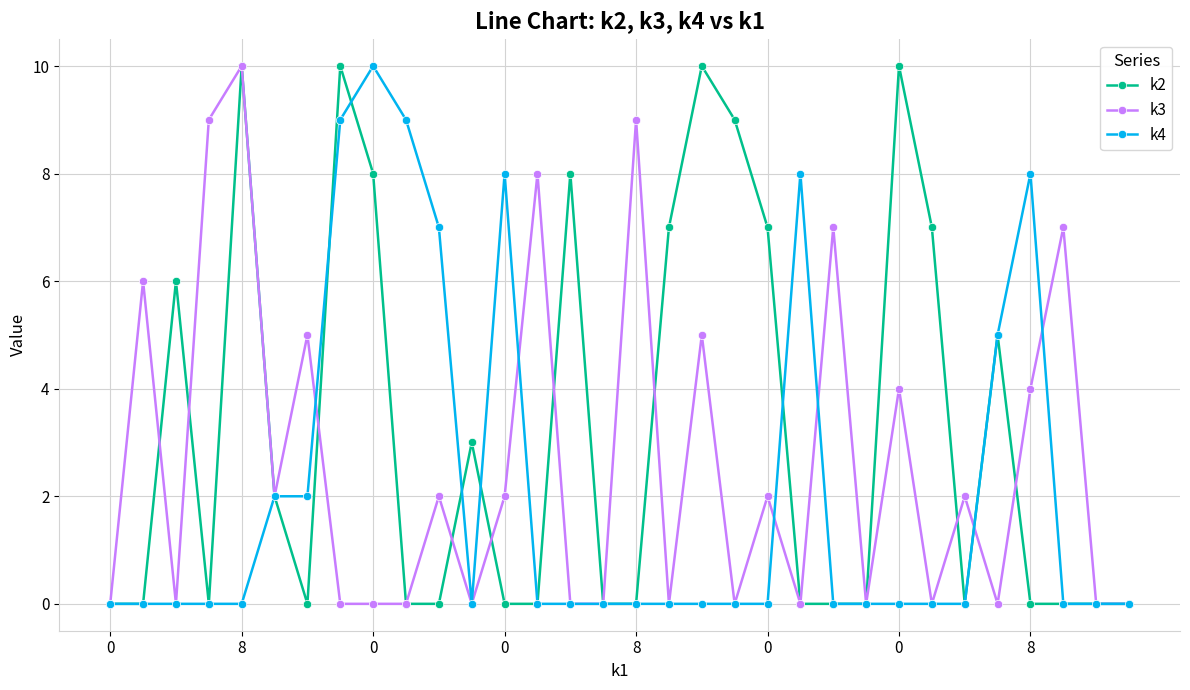

Count the number of data series in this chart.

3